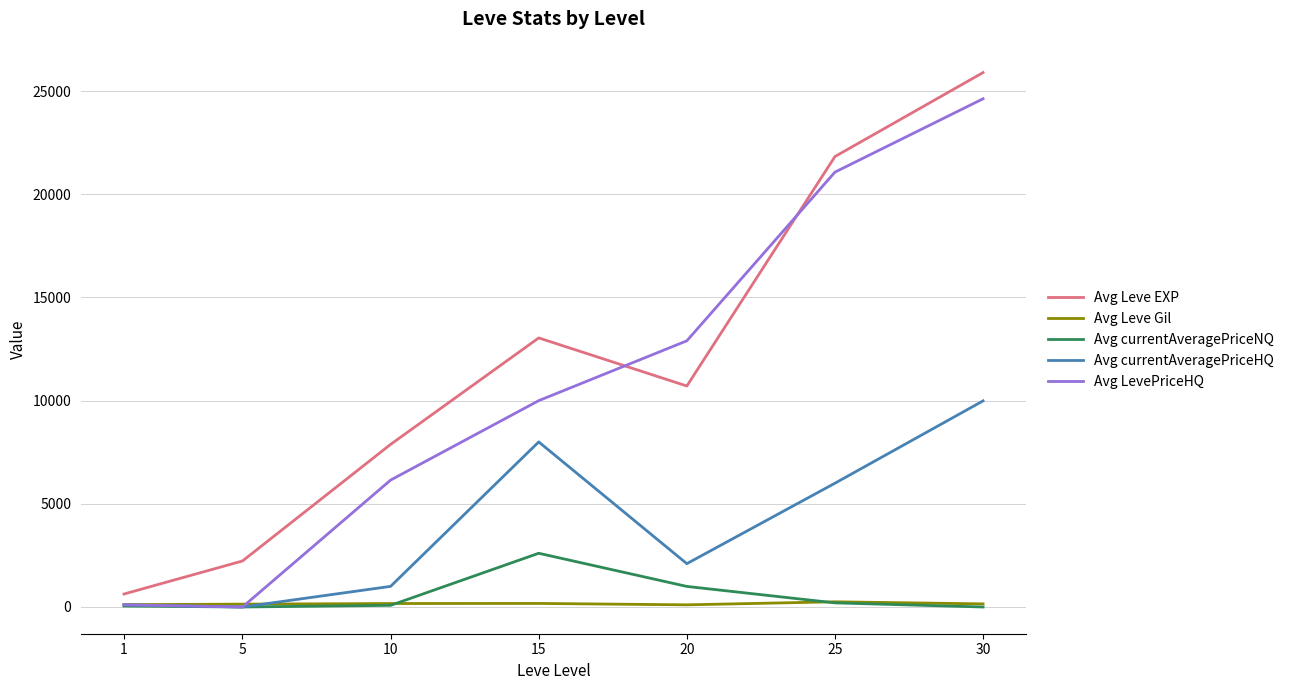

The value of Avg Leve EXP at 5 is 697. True or false?

False